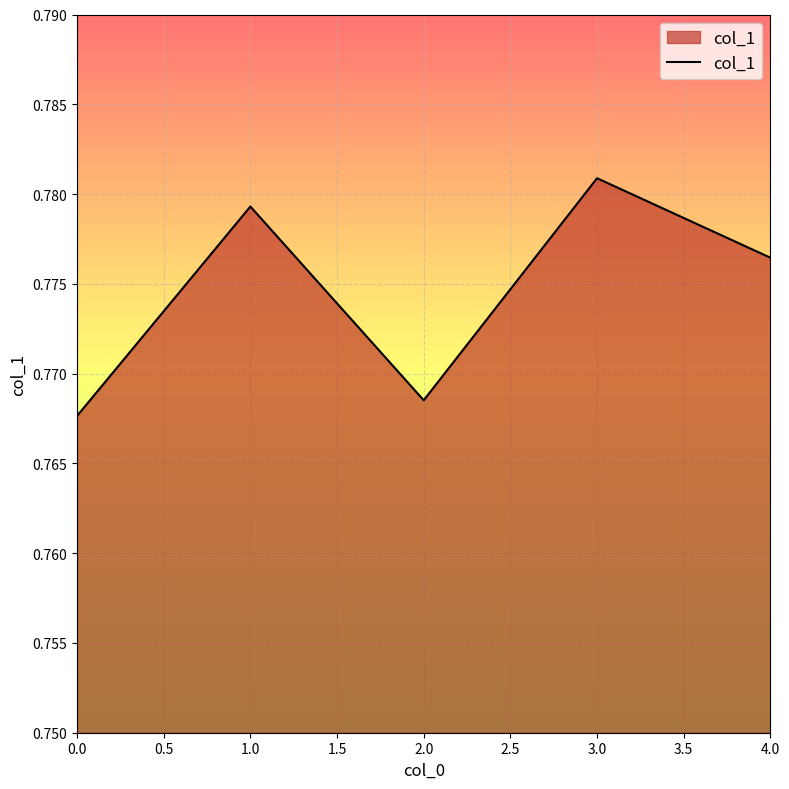

True or false: the data shows 1.4 at 1.0.

False